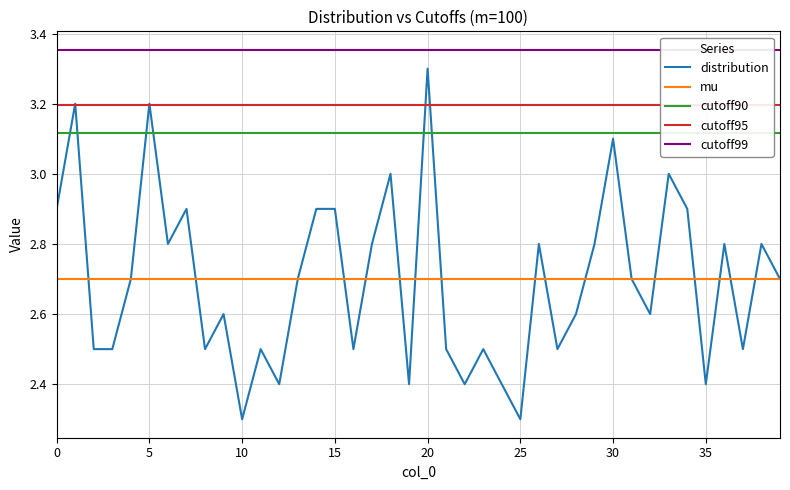

How many interior local peaks does the distribution series have?

13